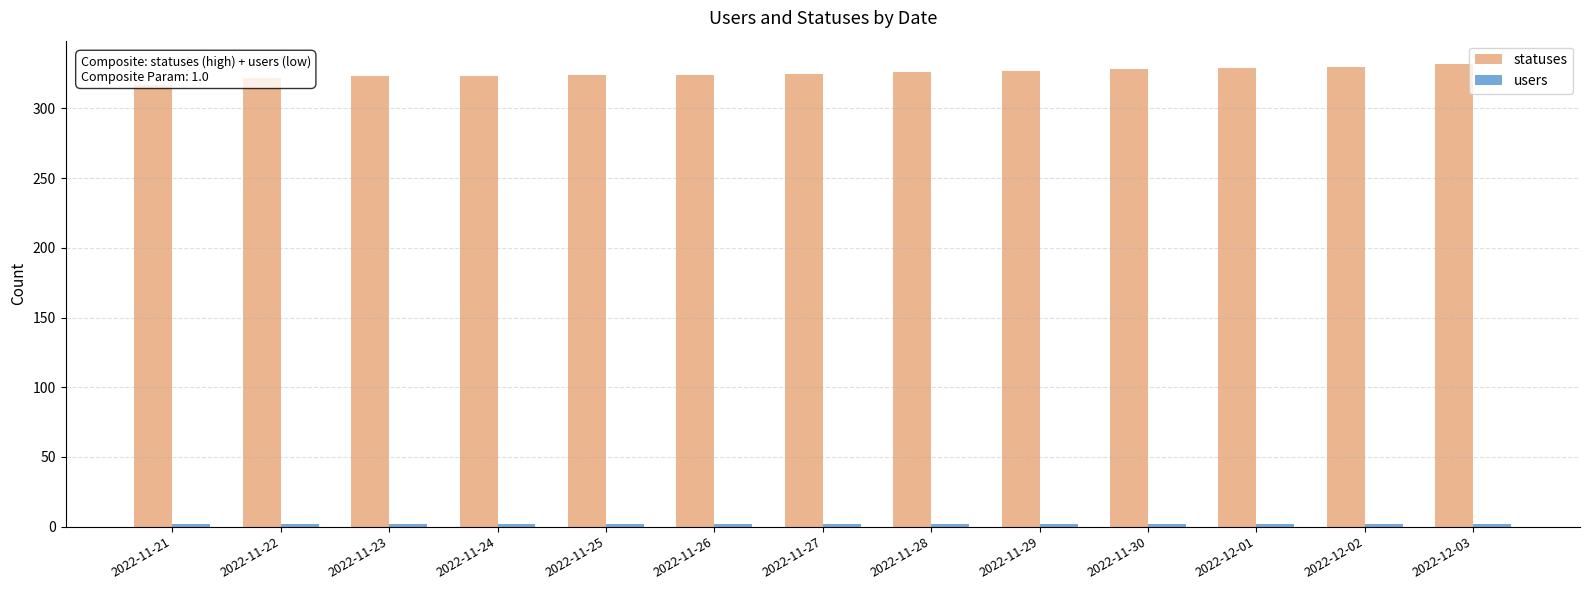

The value of statuses at 2022-11-23 is 323. True or false?

True